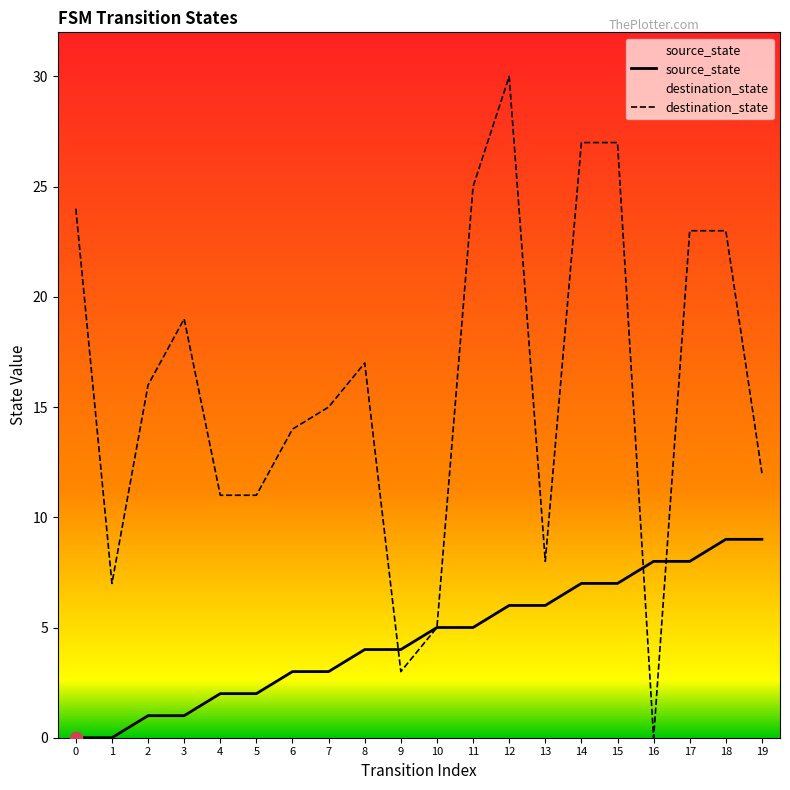

At how many categories does at least one series exceed 7?

17